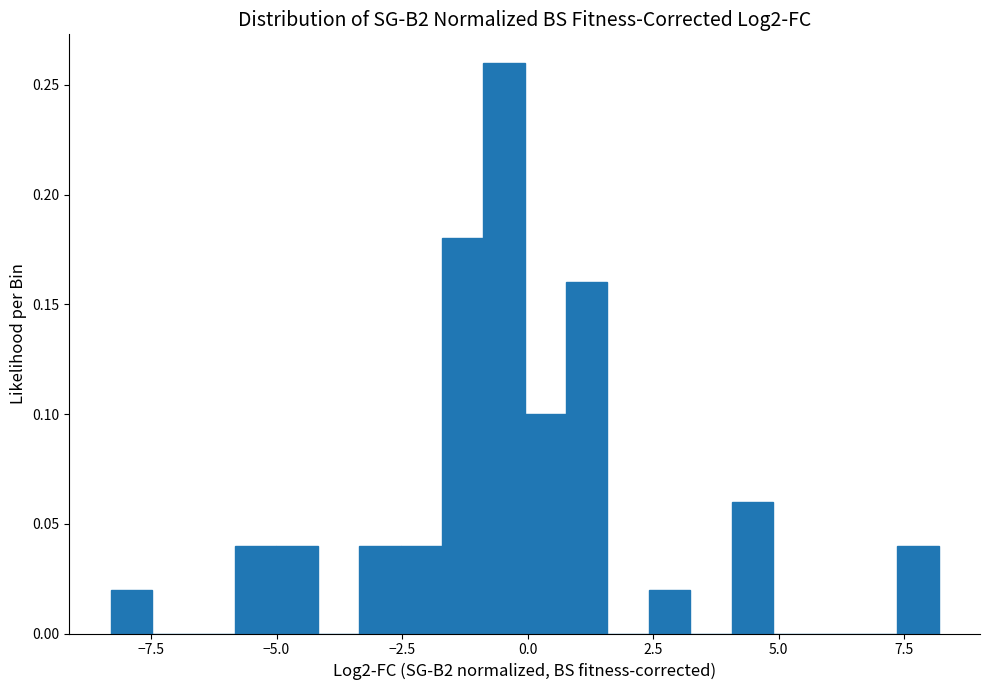

Around what value on the x-axis is the tallest bar? Give the approximate position of its centre, as read against the axis.

-0.5